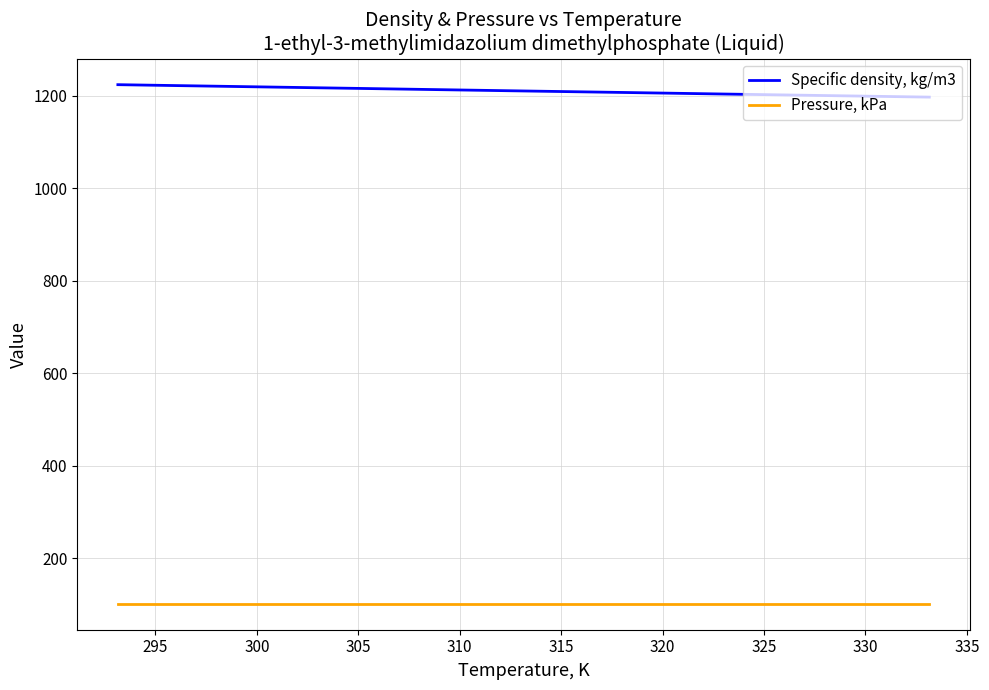

Which series has the largest total across all categories?

Specific density, kg/m3